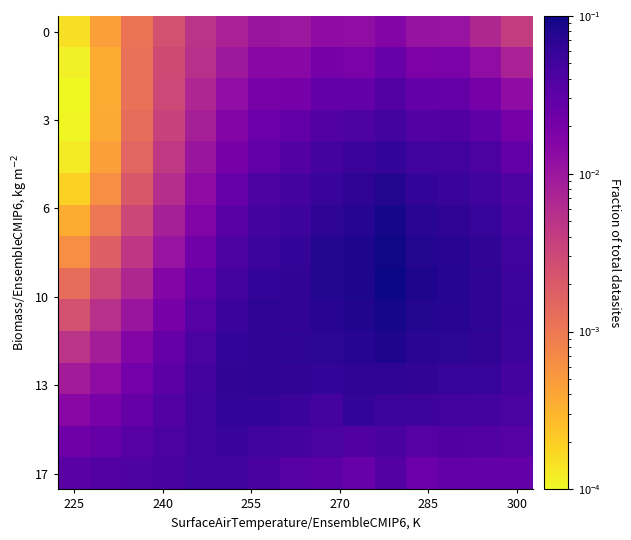

How many data points does each series have?

15